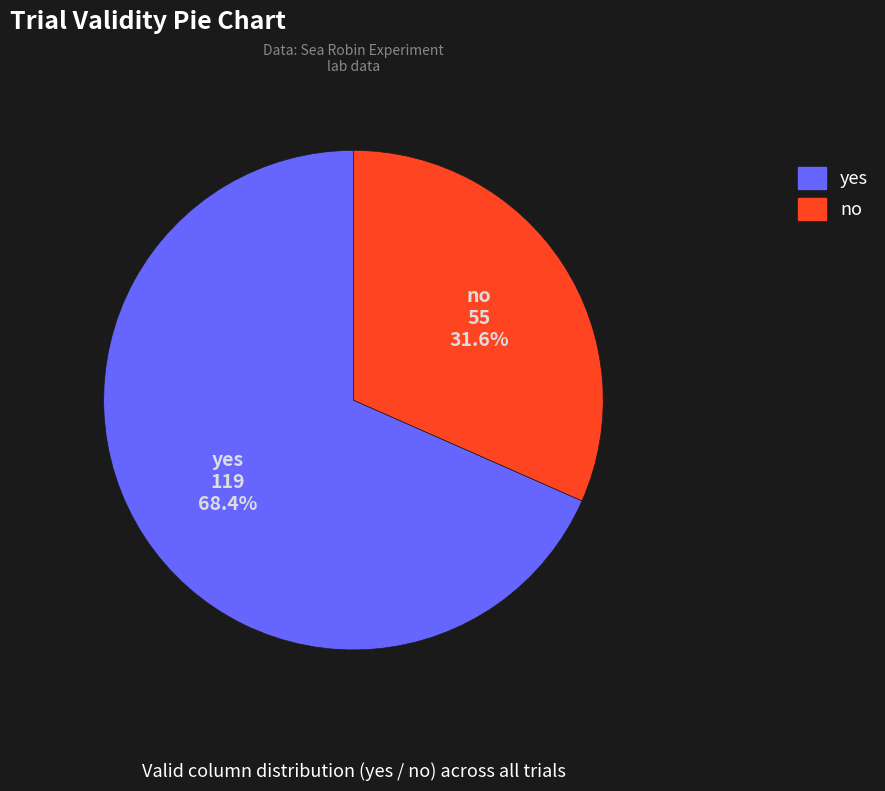

How many segments does this pie chart have?

2